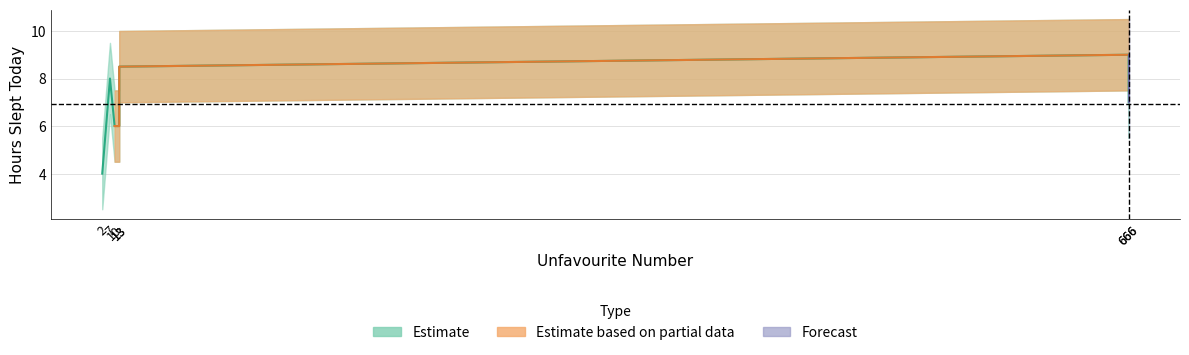

The value at G is 9.9. True or false?

False